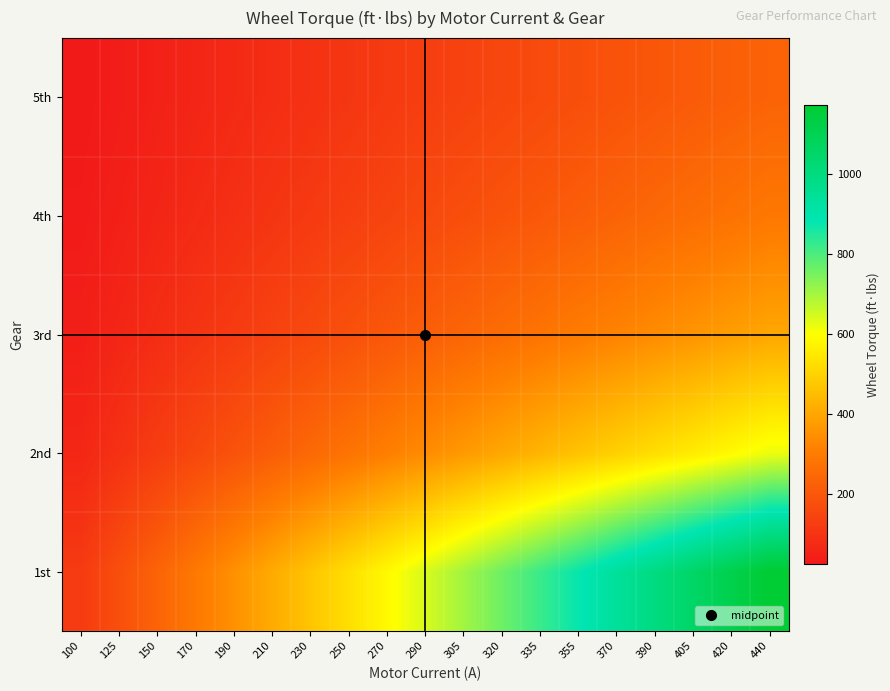

How many data points does each series have?

19